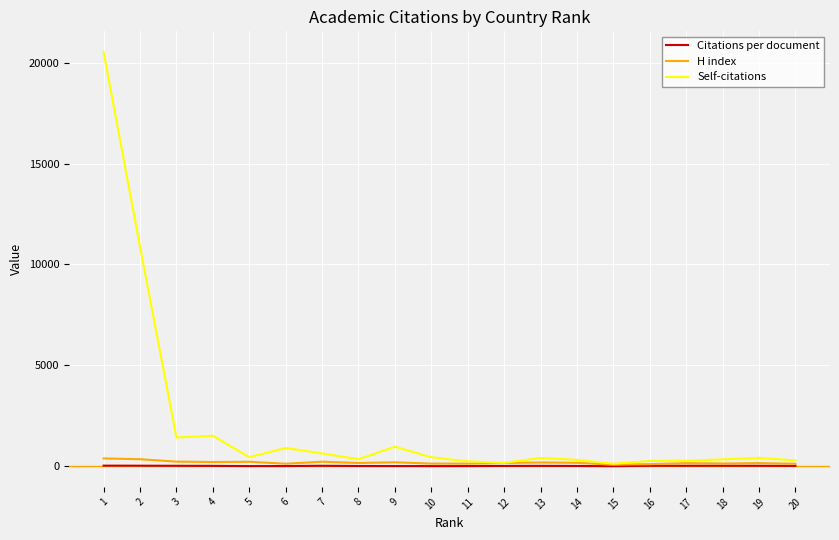

How many lines are shown in the chart?

3